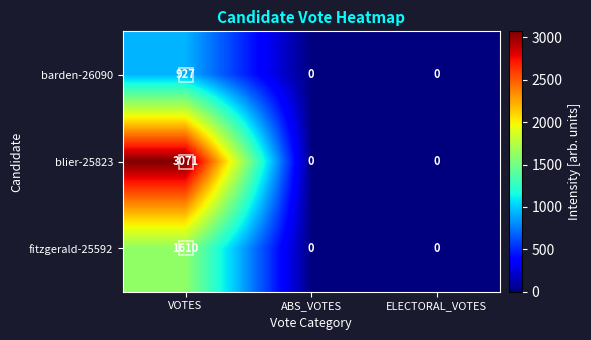

What is the sum of all blier-25823 values?

3071